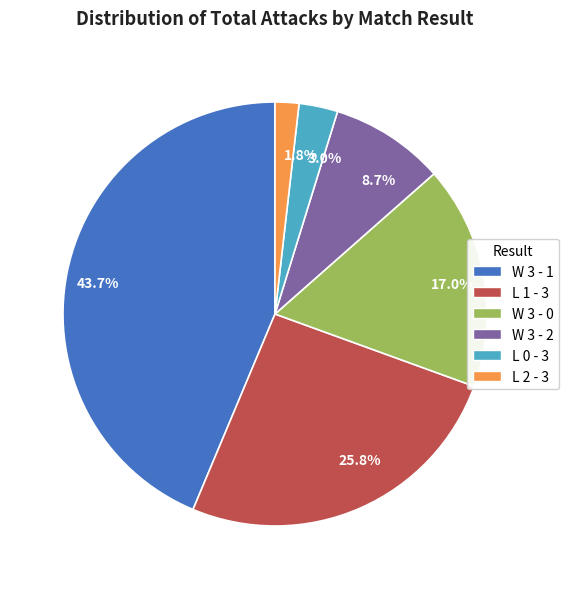

How many segments does this pie chart have?

6